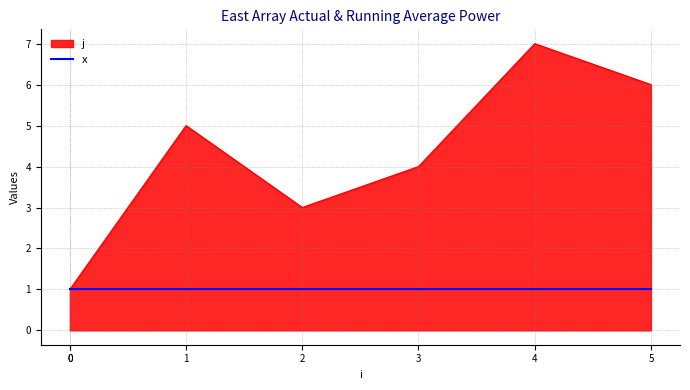

Where is the first local maximum?

1